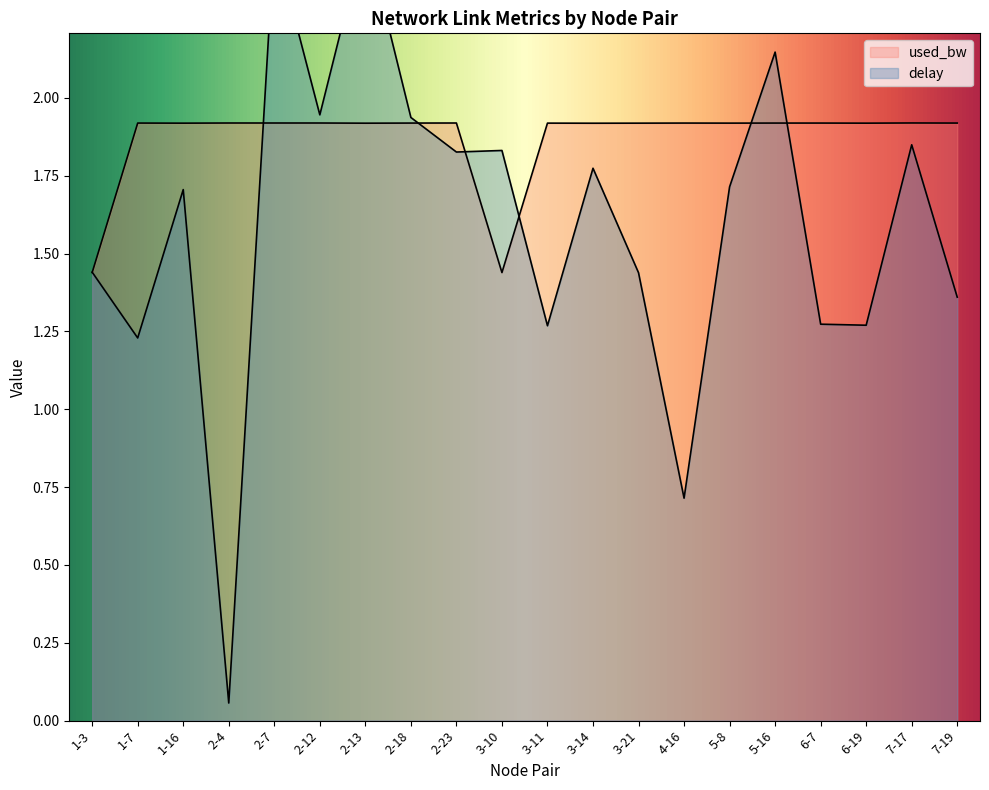

What is the value of the used_bw point at the 9th from the left?

1.9